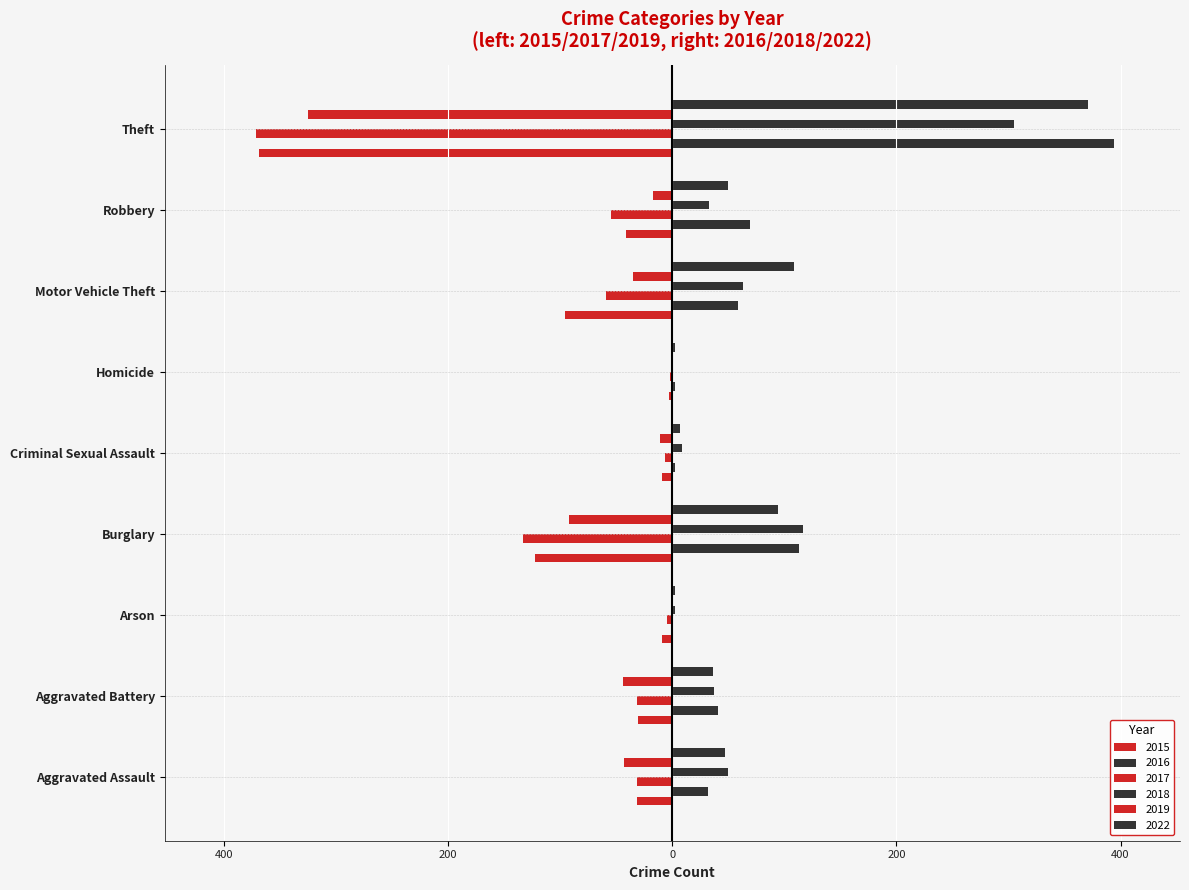

Count the number of categories in the chart.

9